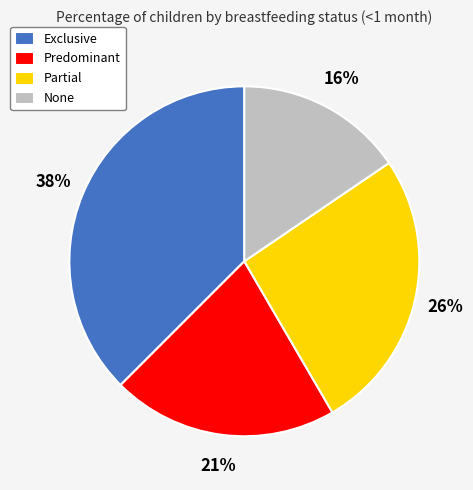

Is there any slice that represents more than half of the pie?

No